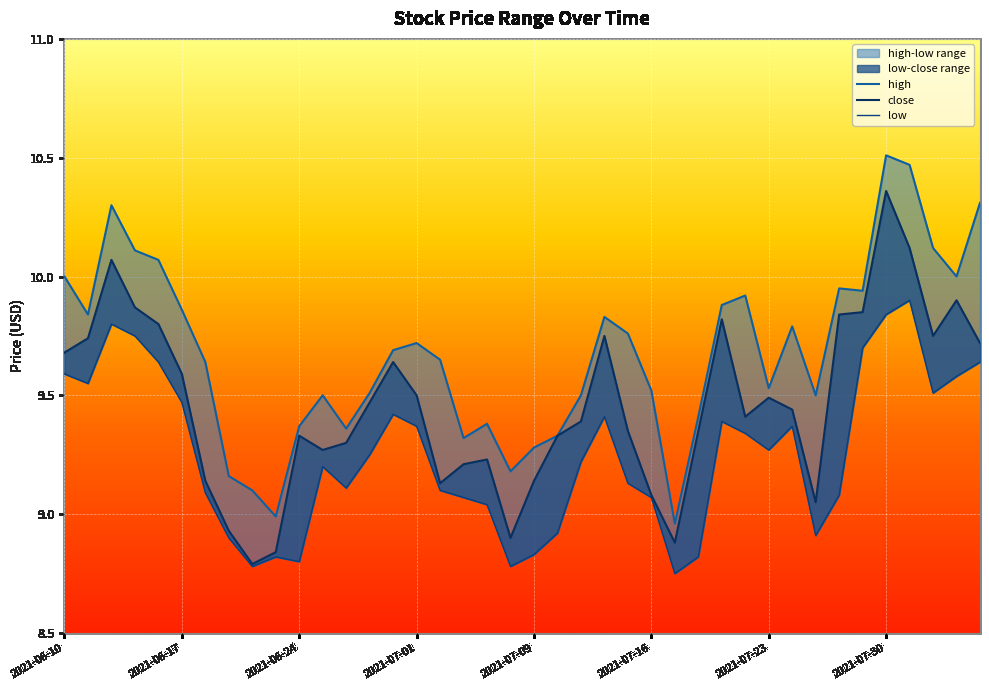

What is the difference between the maximum and minimum values in the close series?

1.6